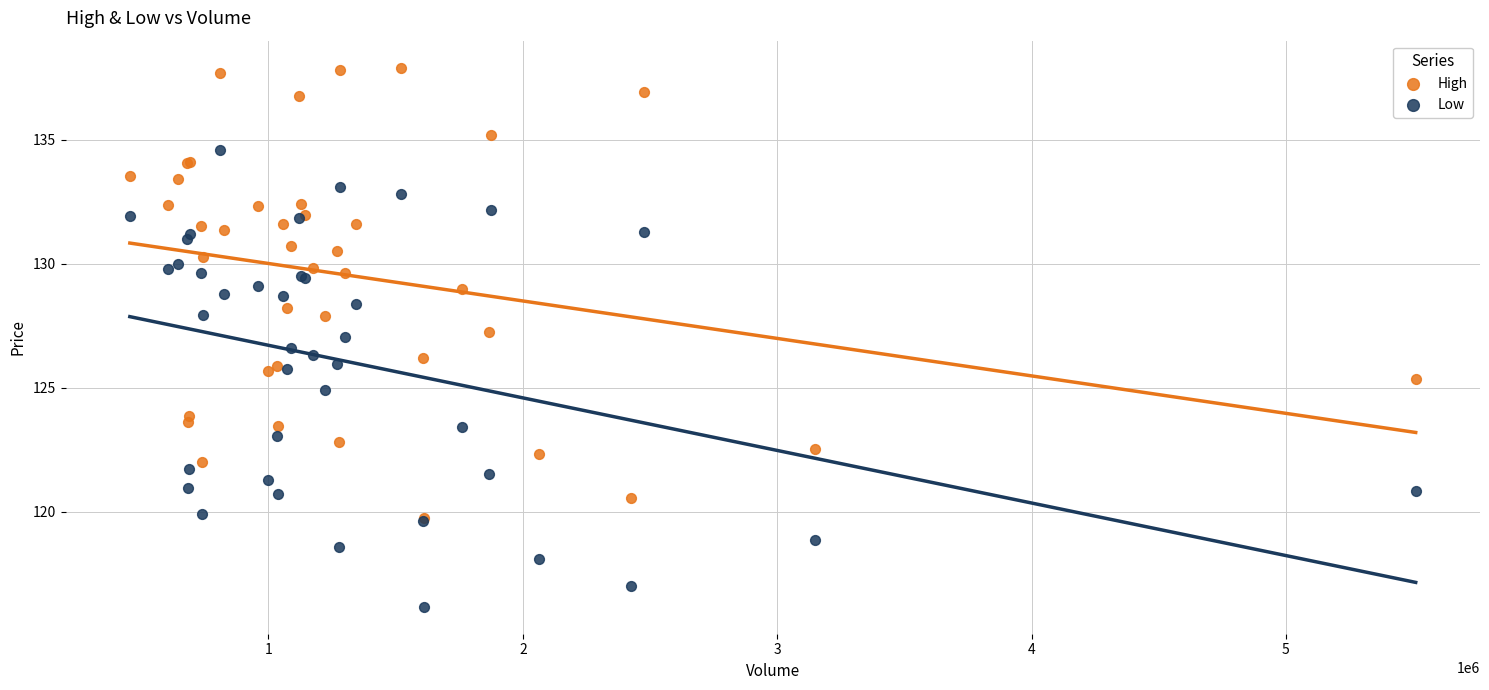

What are all the series names shown in the legend?

High, Low